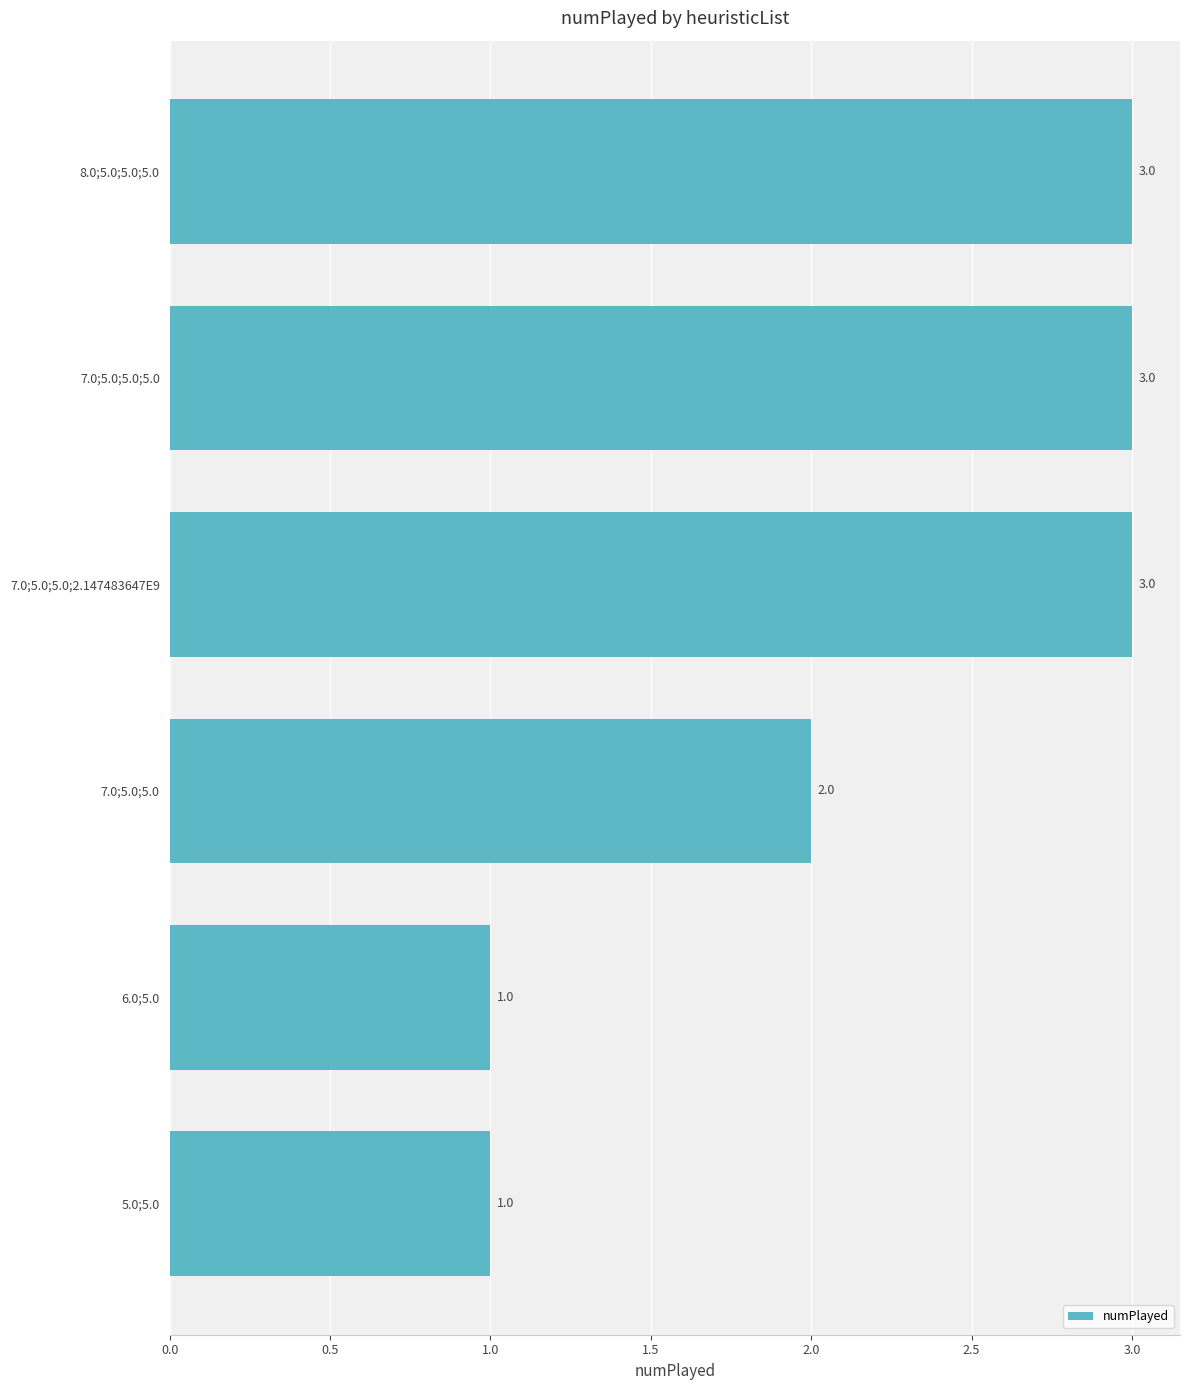

Count the number of categories in the chart.

6